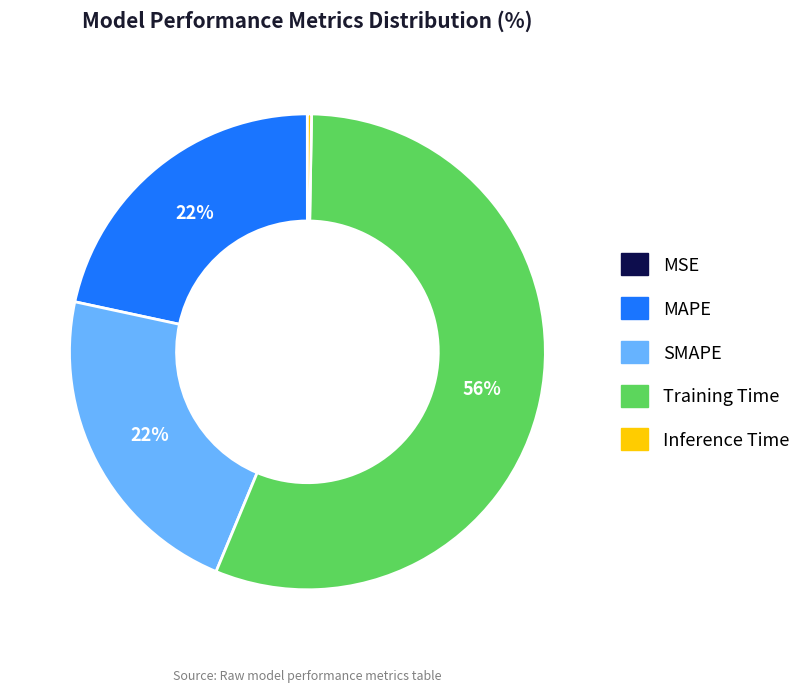

To the nearest percent, what is the difference between the largest and smallest slice percentages?

56%